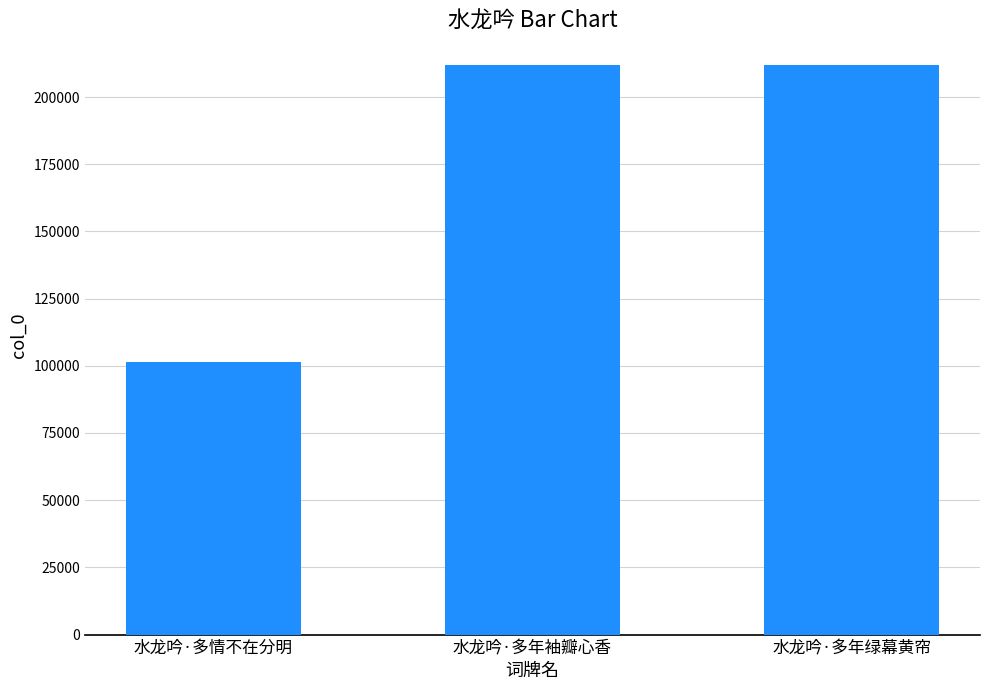

What is the ratio of the value at 水龙吟·多年绿幕黄帘 to the value at 水龙吟·多情不在分明?

2.1